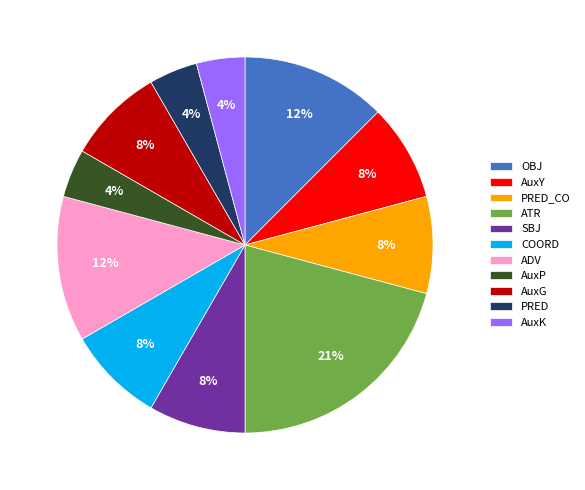

What is the ratio of the value at AuxK to the value at ATR?

0.2